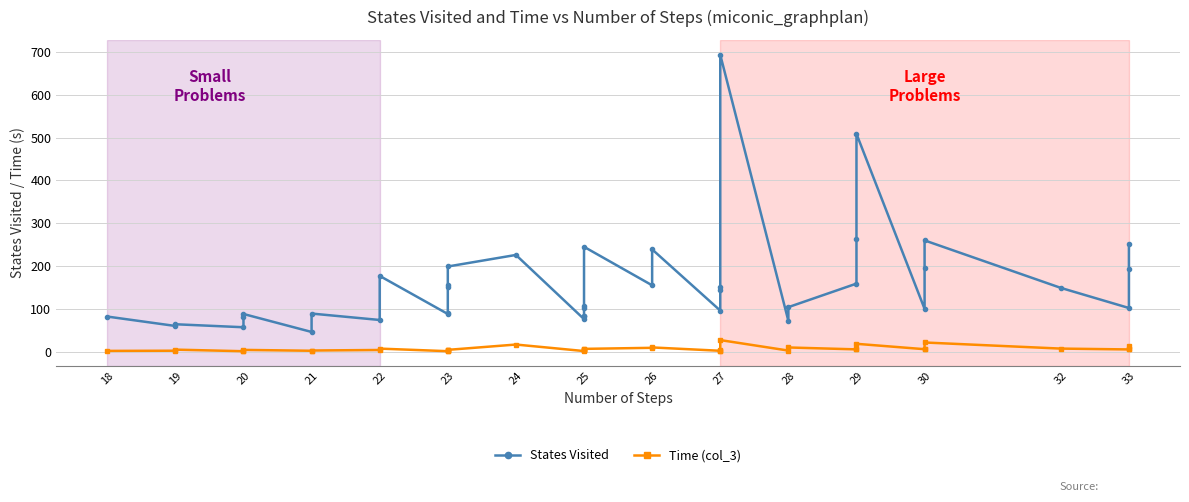

At how many categories does at least one series exceed 134?

19